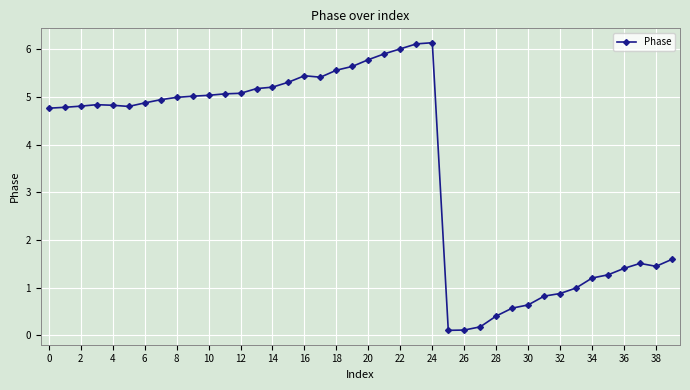

What is the maximum value shown in the chart?

6.1